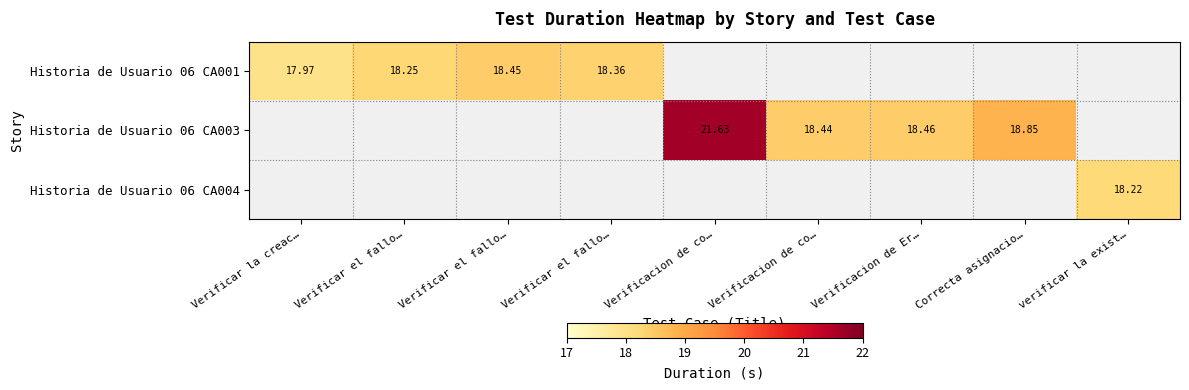

Which series has the largest total across all categories?

Historia de Usuario 06 CA003